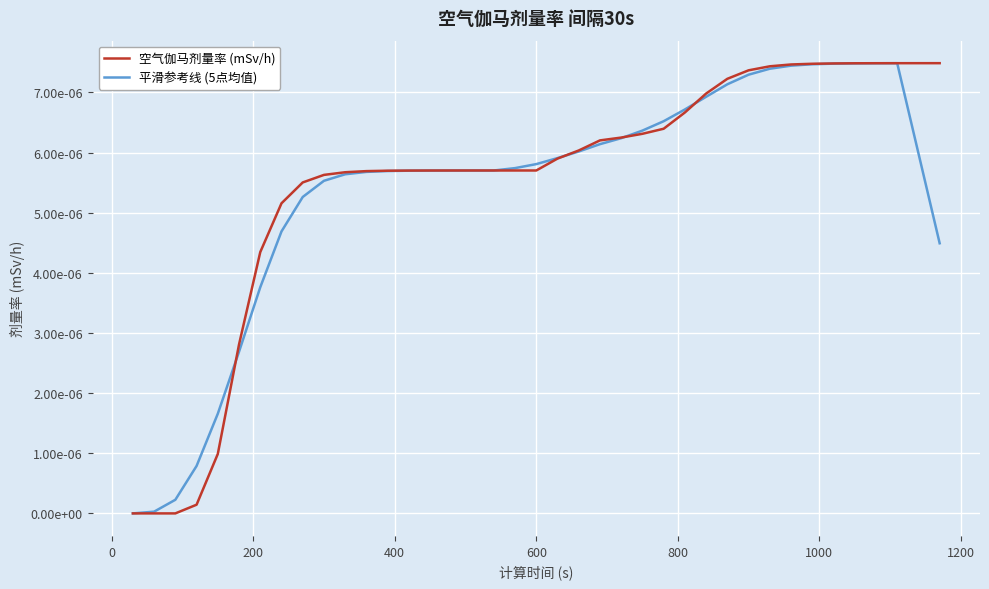

Does the chart have visible grid lines?

Yes